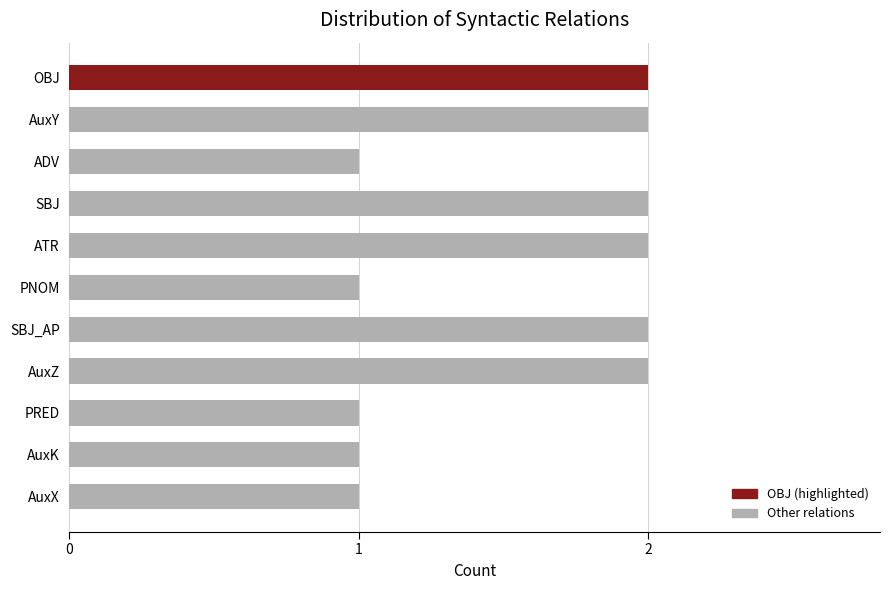

The chart shows a value of 2 at SBJ_AP. True or false?

True